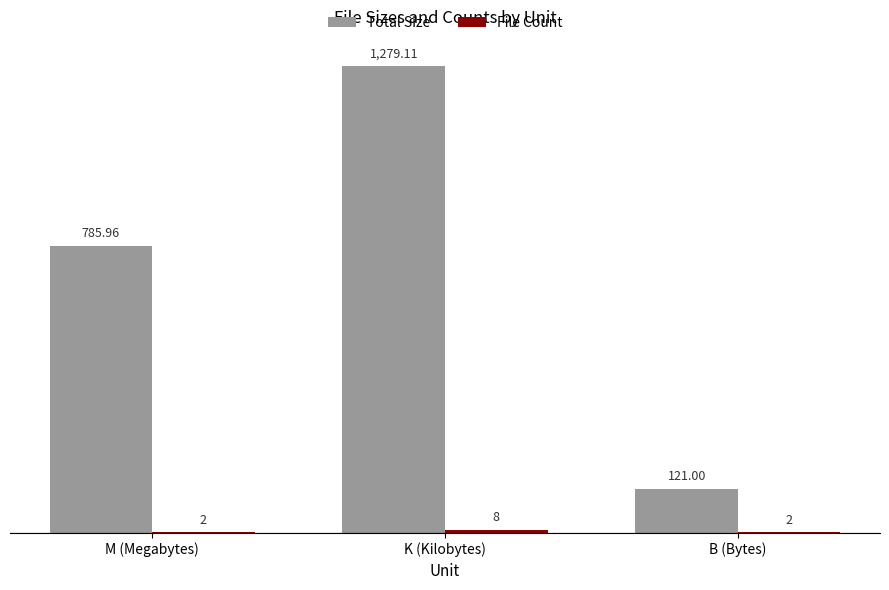

At which label is Total Size closest to 700?

M (Megabytes)